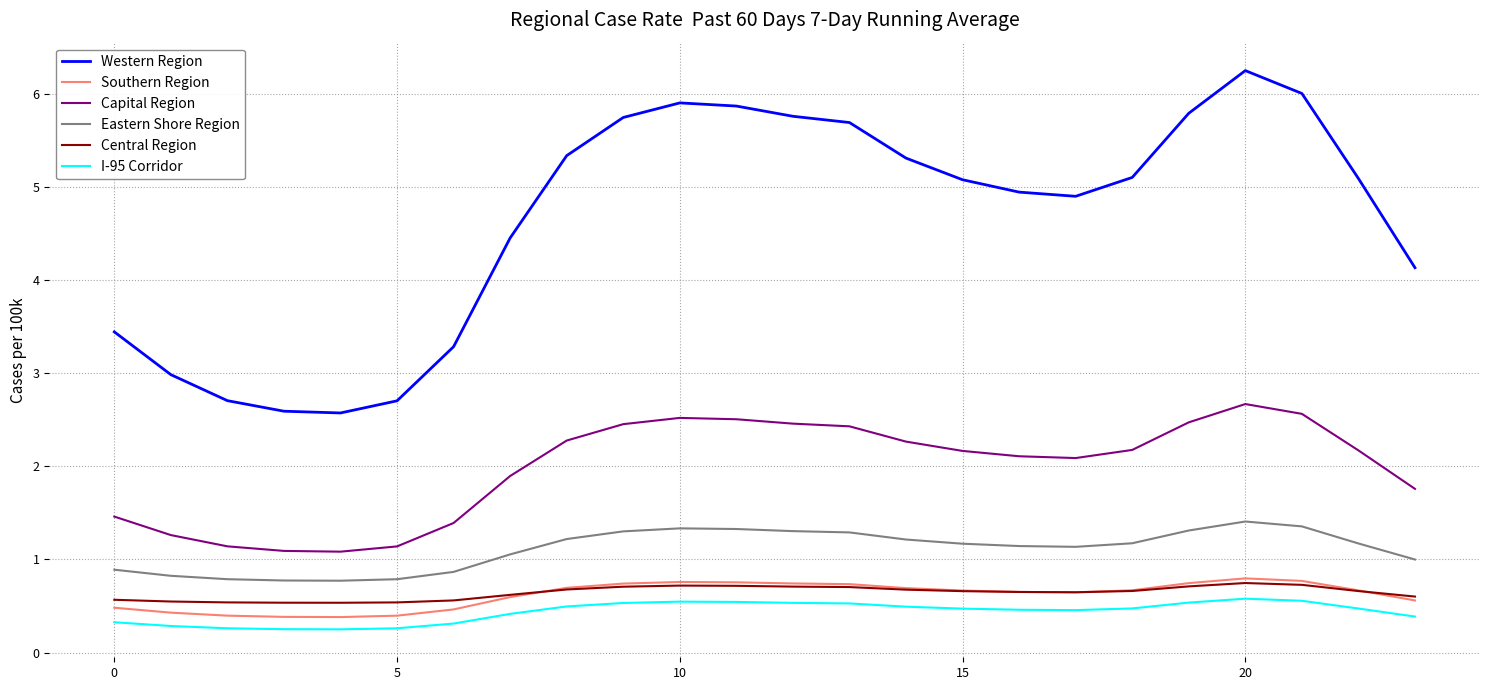

Which series has the widest spread of values?

Western Region